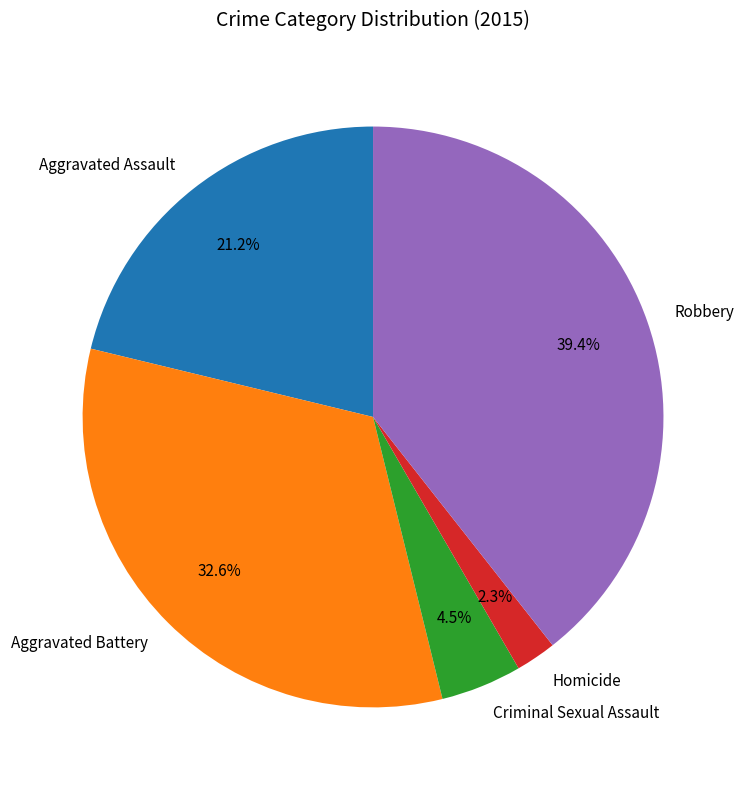

Approximately how many times larger is the value at Aggravated Assault compared to Aggravated Battery?

0.7